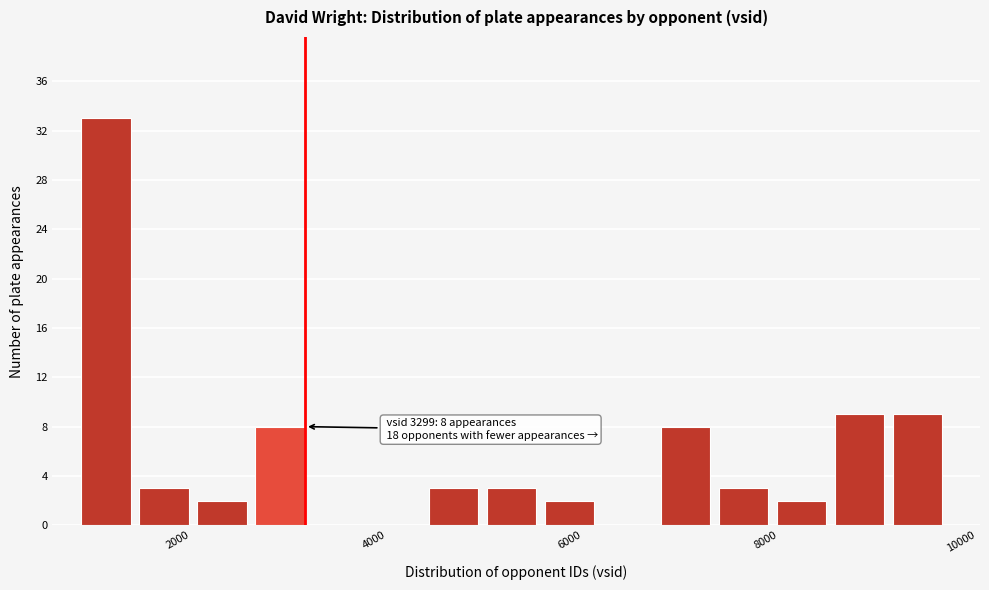

Read against the x-axis, roughly where is the centre of the tallest bar?

1200